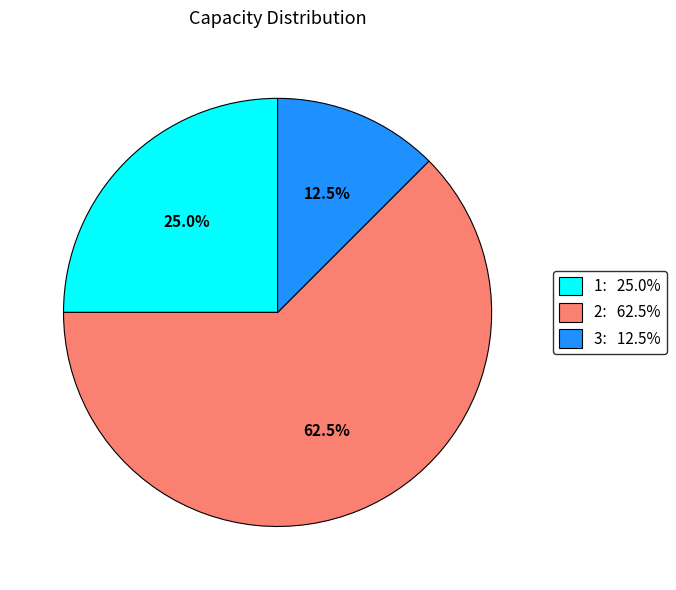

Does 1 account for over 50% of the chart?

No